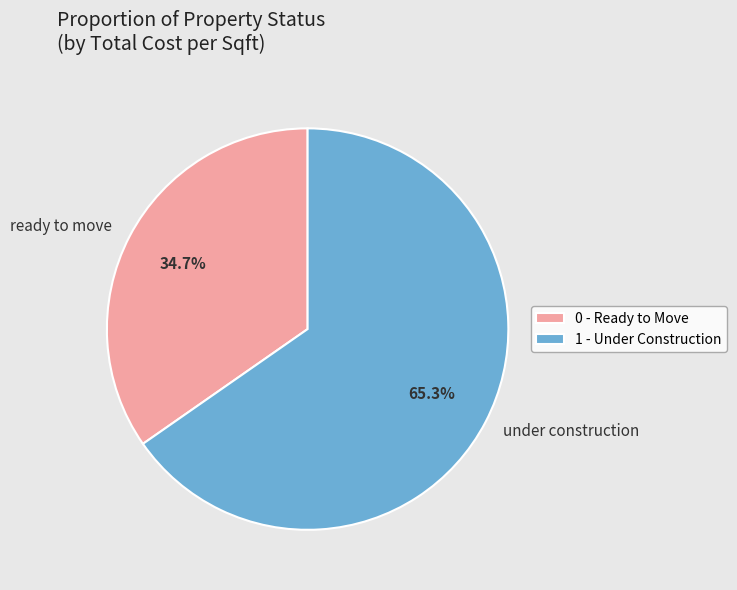

What portion of the pie excludes under construction?

34.7%